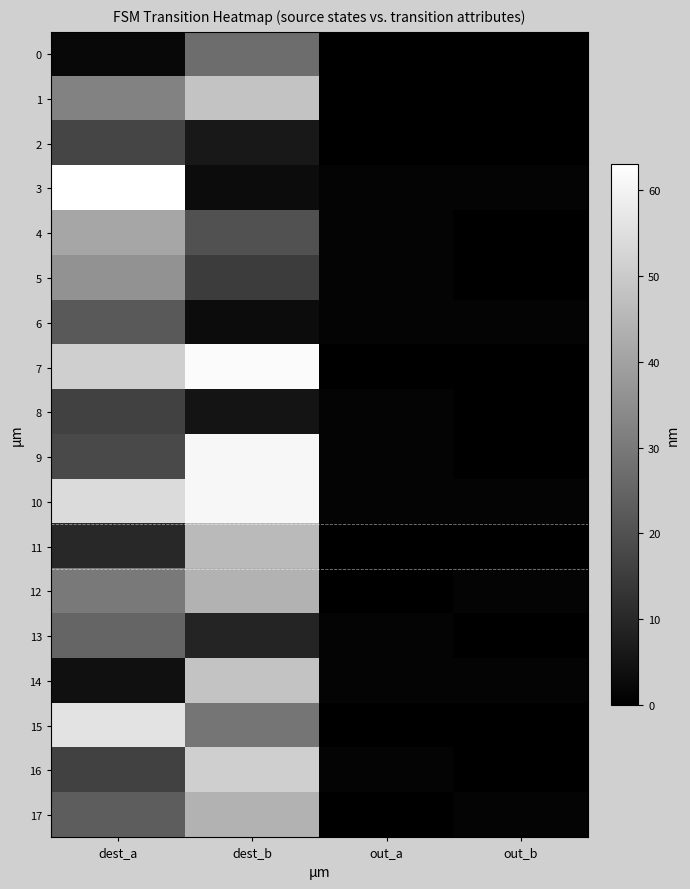

Reading left to right, list all the values displayed in this chart.

0: dest_a=2	dest_b=27	out_a=0	out_b=0
1: dest_a=32	dest_b=48	out_a=0	out_b=0
2: dest_a=17	dest_b=6	out_a=0	out_b=0
3: dest_a=63	dest_b=3	out_a=1	out_b=1
4: dest_a=41	dest_b=20	out_a=1	out_b=0
5: dest_a=36	dest_b=15	out_a=1	out_b=0
6: dest_a=22	dest_b=3	out_a=1	out_b=1
7: dest_a=51	dest_b=62	out_a=0	out_b=0
8: dest_a=16	dest_b=5	out_a=1	out_b=0
9: dest_a=18	dest_b=61	out_a=1	out_b=0
10: dest_a=54	dest_b=61	out_a=1	out_b=1
11: dest_a=10	dest_b=46	out_a=0	out_b=0
12: dest_a=30	dest_b=44	out_a=0	out_b=1
13: dest_a=25	dest_b=9	out_a=1	out_b=0
14: dest_a=4	dest_b=48	out_a=1	out_b=1
15: dest_a=56	dest_b=29	out_a=0	out_b=0
16: dest_a=16	dest_b=51	out_a=1	out_b=0
17: dest_a=23	dest_b=44	out_a=0	out_b=1